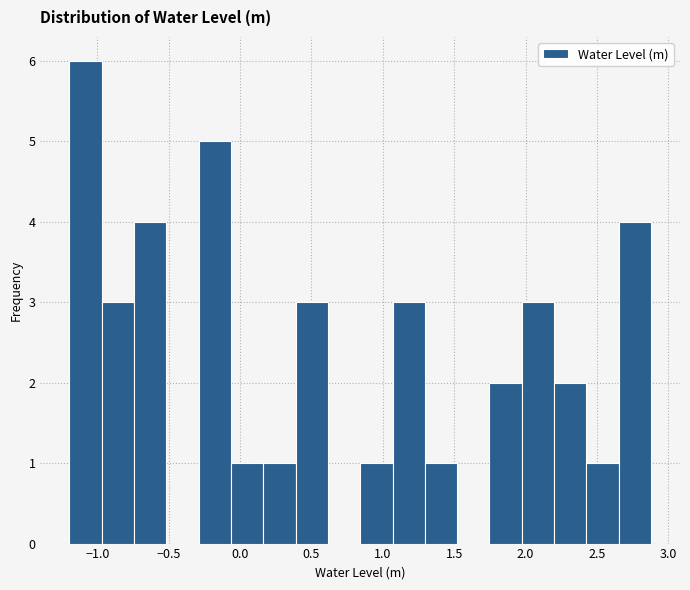

What is the height of the bar covering 0.40 to 0.60 on the x-axis? Neither the bar edges nor the heights are printed on the chart, so give them approximately, as read against the axes.

3